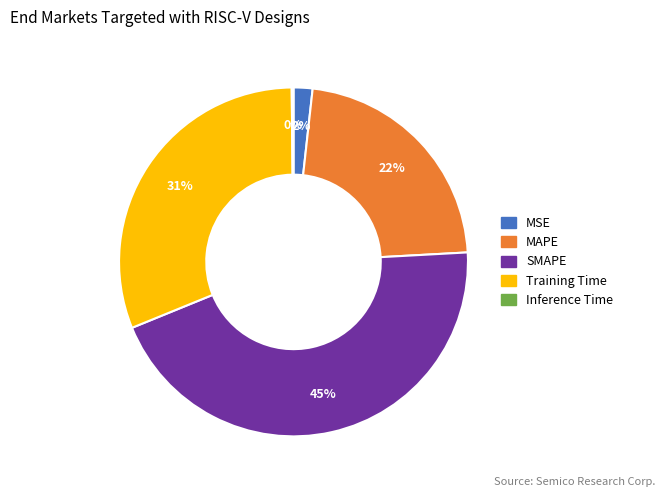

To the nearest percent, what is the difference between the largest and smallest slice percentages?

45%